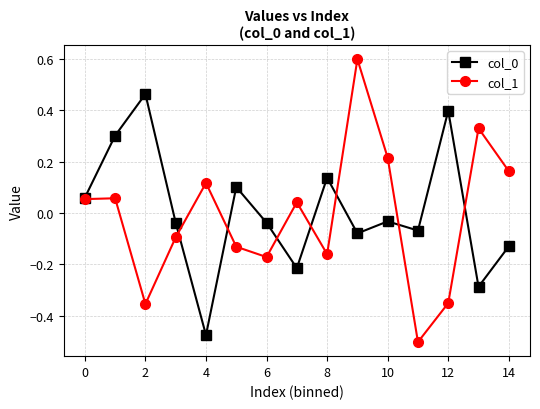

At how many categories does at least one series exceed 0?

12